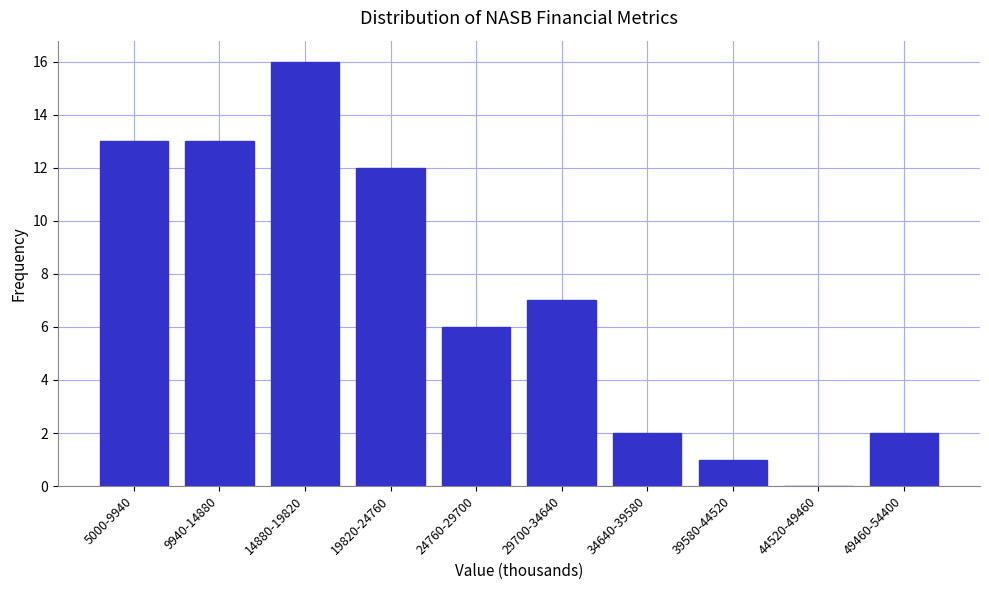

Reading right to left, extract all data points from this chart.

49460-54400=2	44520-49460=0	39580-44520=1	34640-39580=2	29700-34640=7	24760-29700=6	19820-24760=12	14880-19820=16	9940-14880=13	5000-9940=13